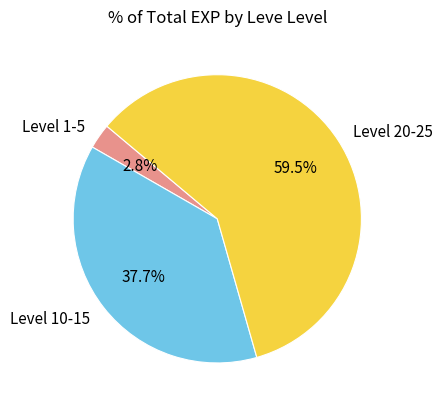

How much of the chart is everything except Level 20-25?

40.5%